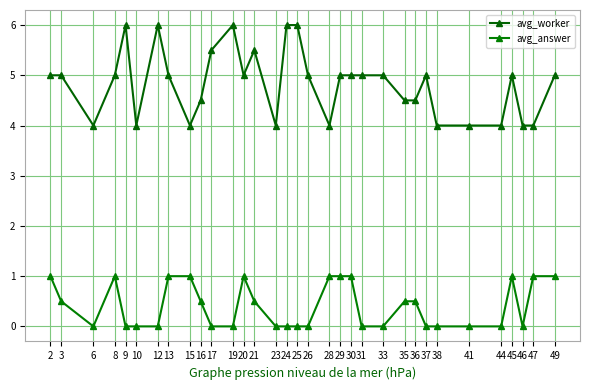

How many data points does each series have?

33